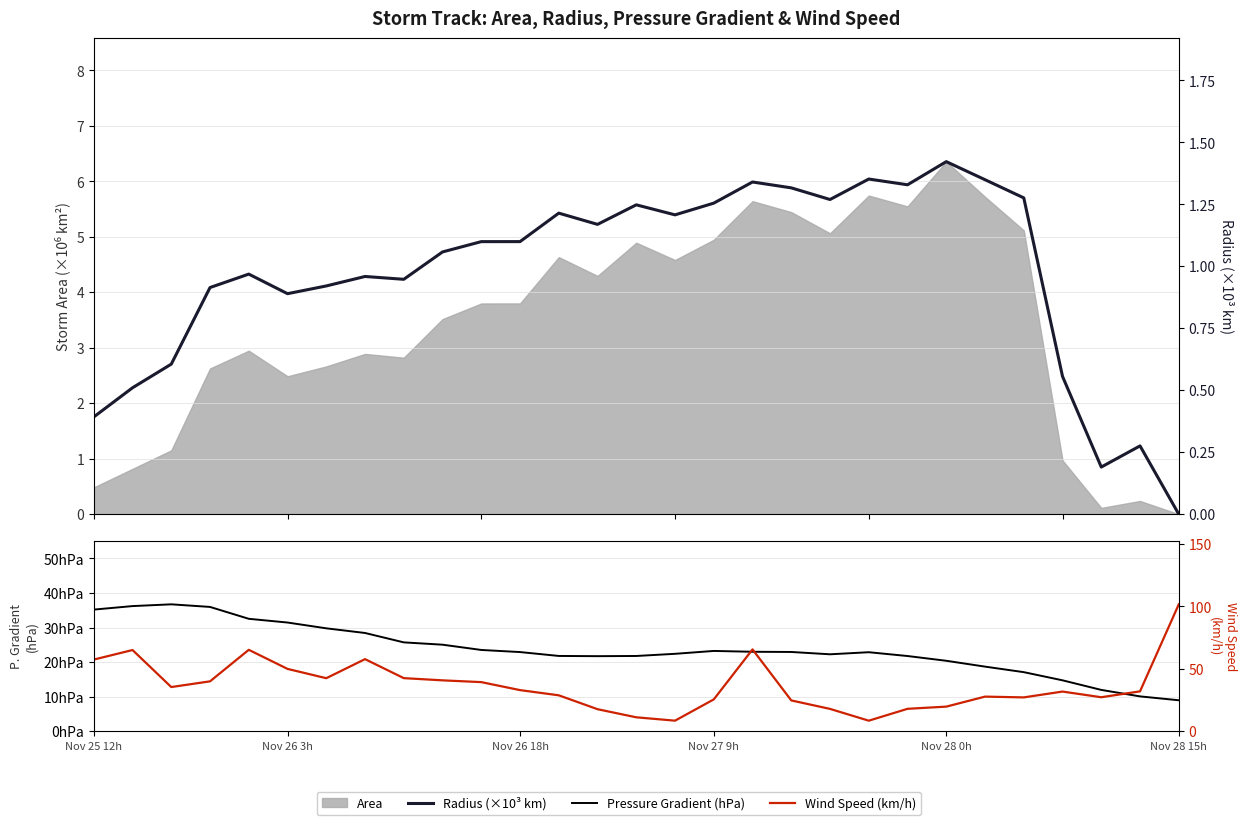

Which category has the highest value across all series?

28